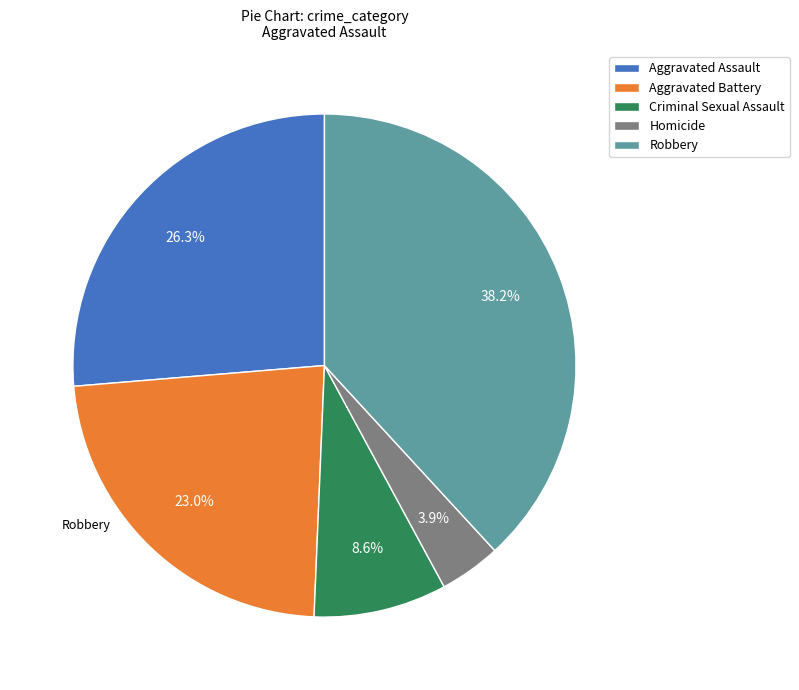

Count the number of slices in the pie.

5